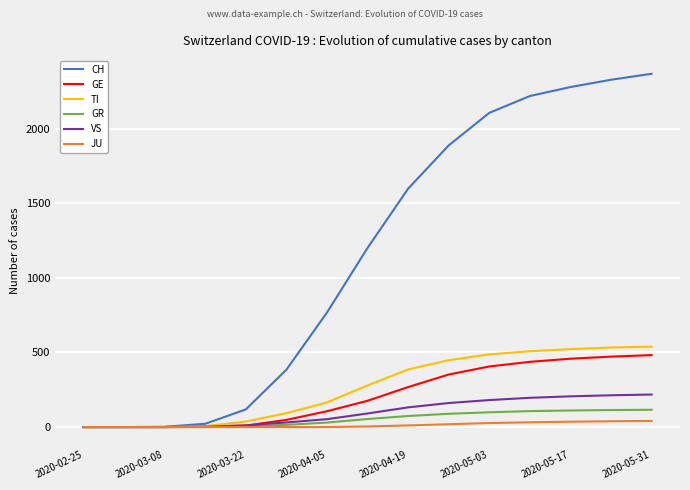

What is the maximum value shown in the chart?

2367